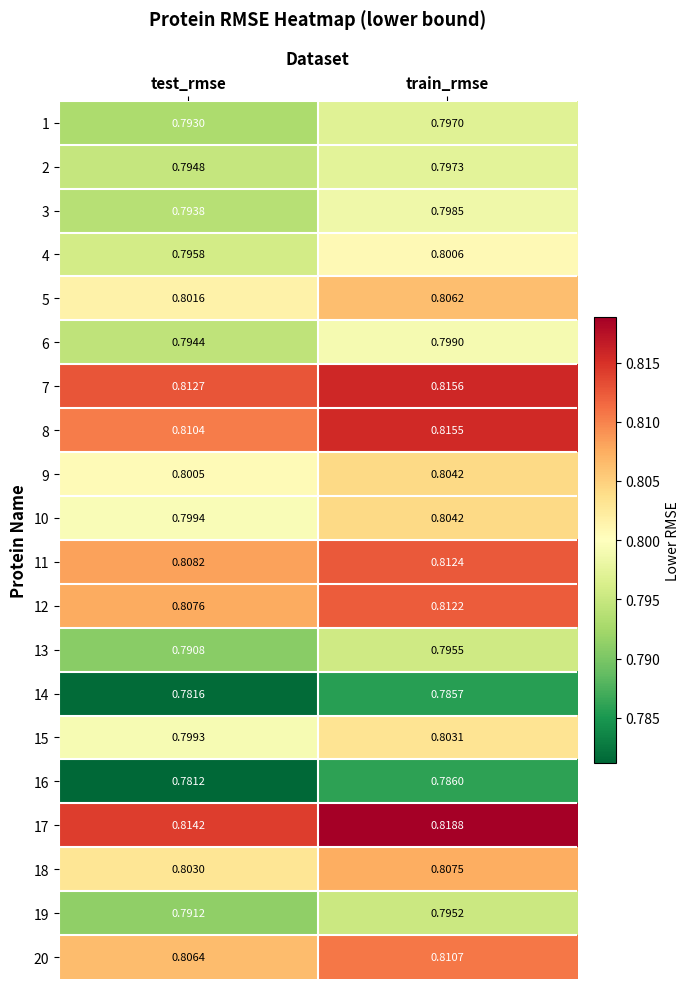

At which category is the sum across all series the highest?

train_rmse